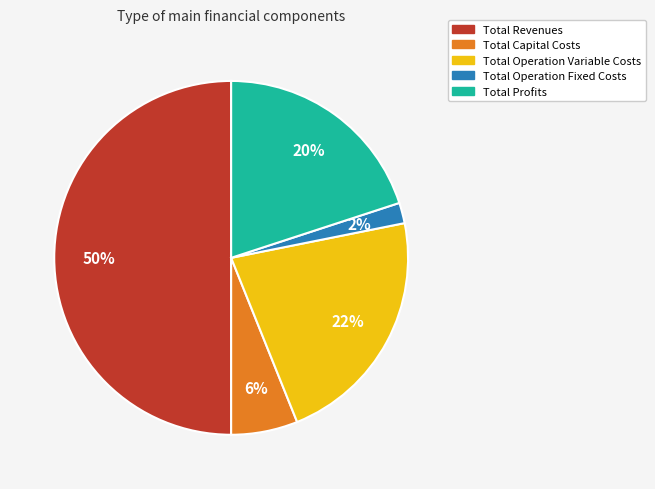

Is the sum of Total Profits and Total Revenues greater than half?

Yes